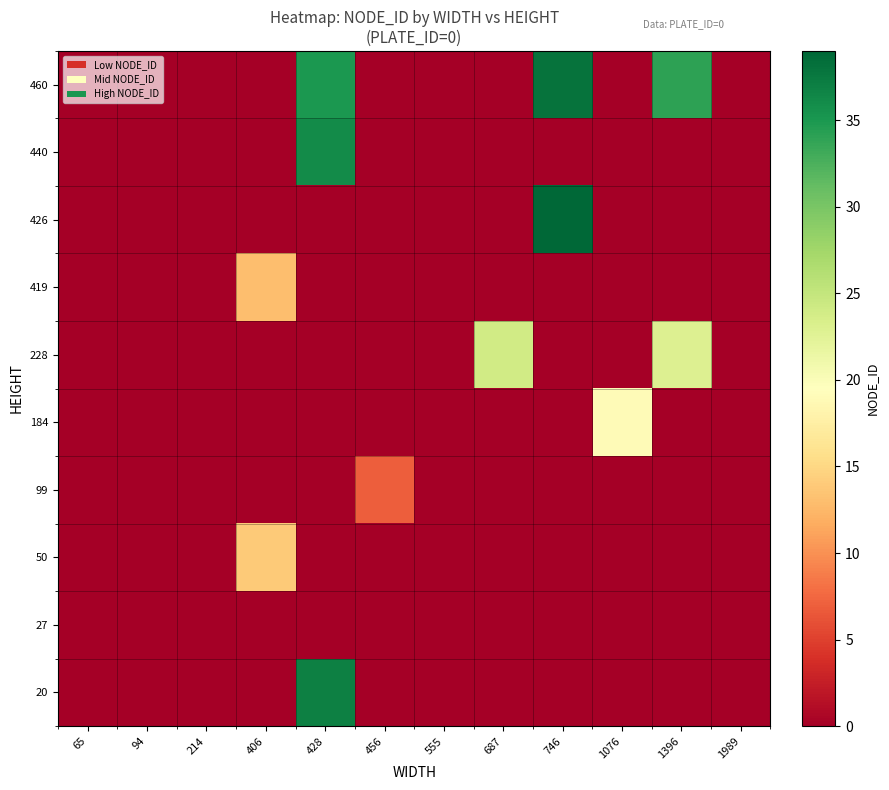

At which category is the sum across all series the highest?

428